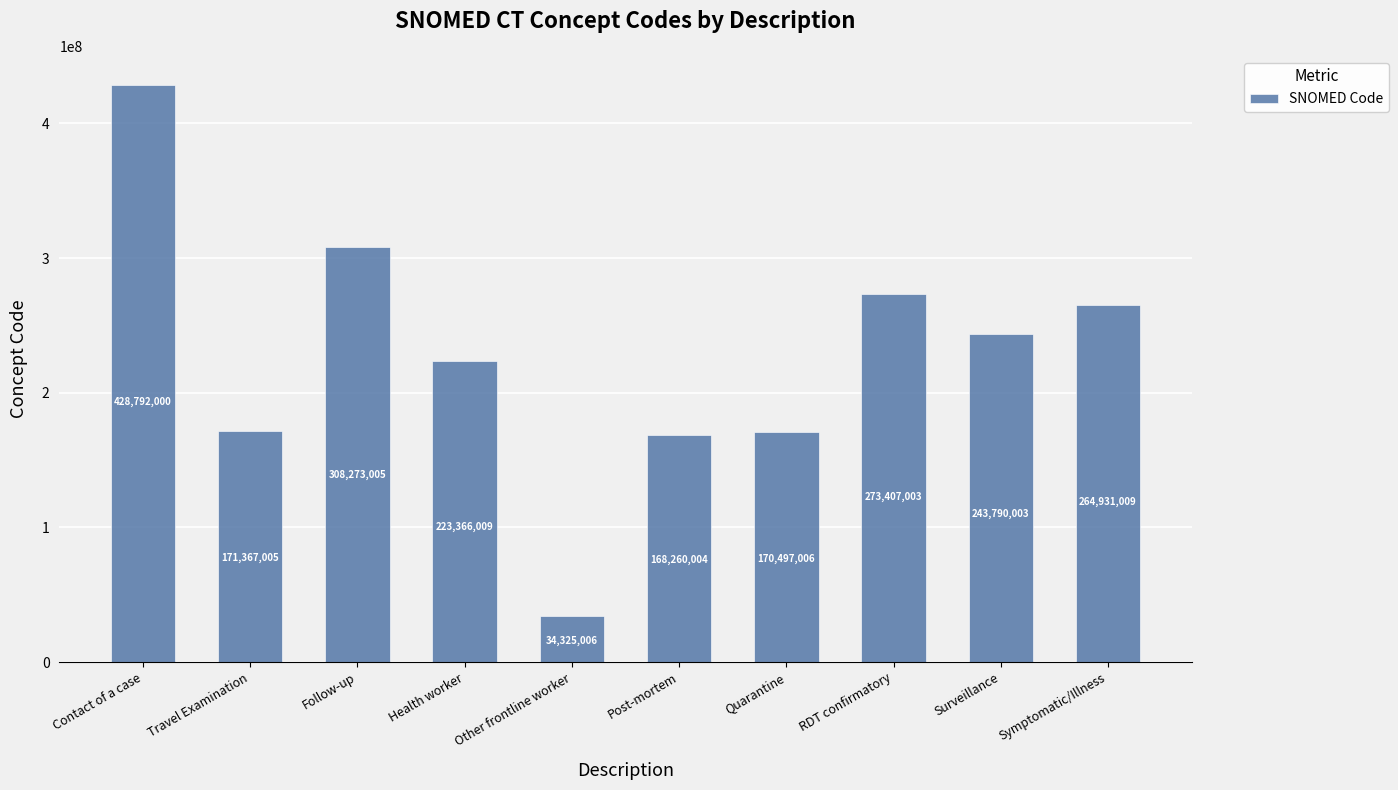

List the labels in order of value, largest first.

Contact of a case, Follow-up, RDT confirmatory, Symptomatic/Illness, Surveillance, Health worker, Travel Examination, Quarantine, Post-mortem, Other frontline worker